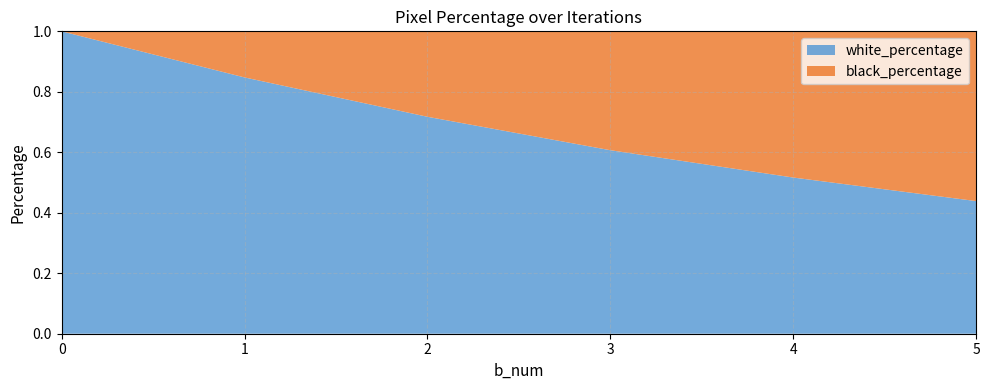

Reading left to right, transcribe all the data shown in this chart.

white_percentage: 0=1.0	1=0.8	2=0.7	3=0.6	4=0.5	5=0.4
black_percentage: 0=0.0	1=0.2	2=0.3	3=0.4	4=0.5	5=0.6